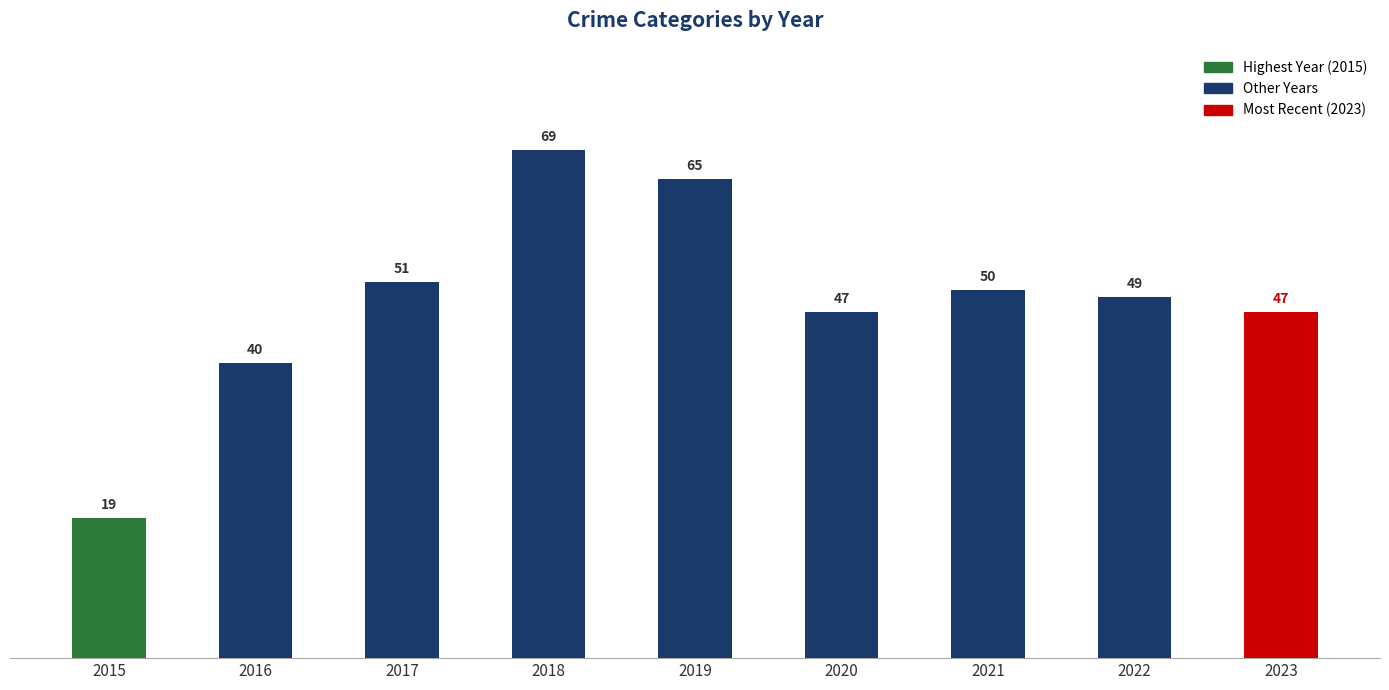

The chart shows a value of 34 at 2015. True or false?

False